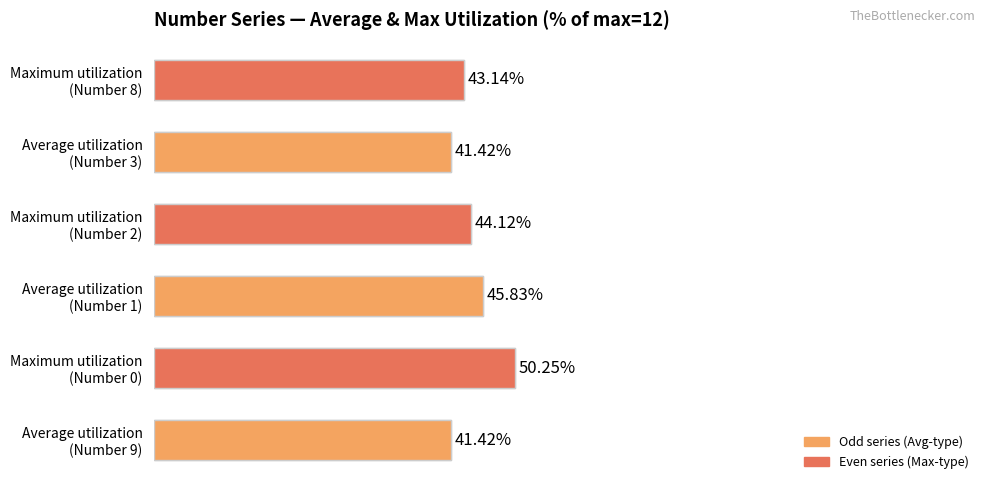

Reading left to right, transcribe all the data shown in this chart.

41.4	50.2	45.8	44.1	41.4	43.1